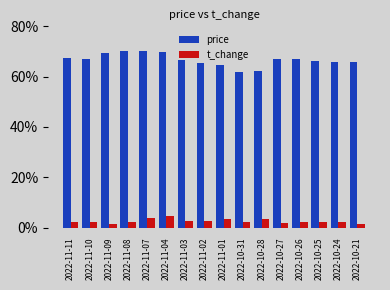

What are all the series names shown in the legend?

price, t_change